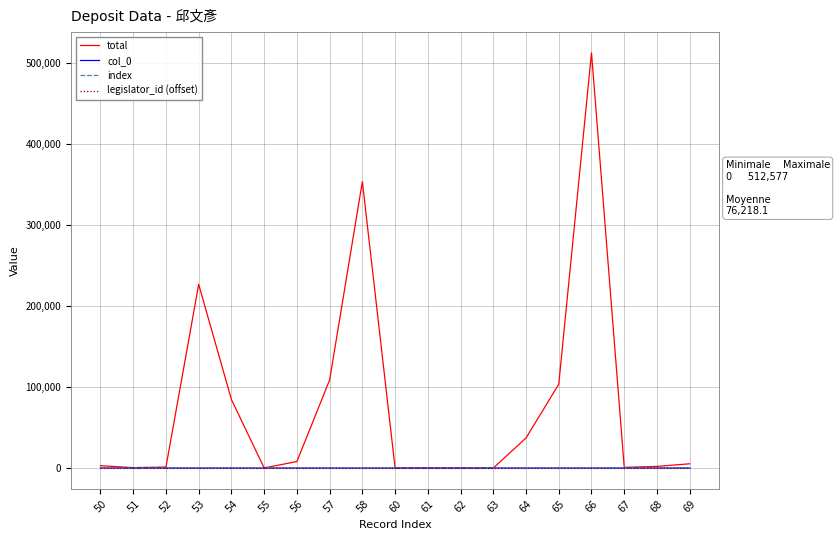

What is the approximate value of legislator_id (offset) at 69?

43.0